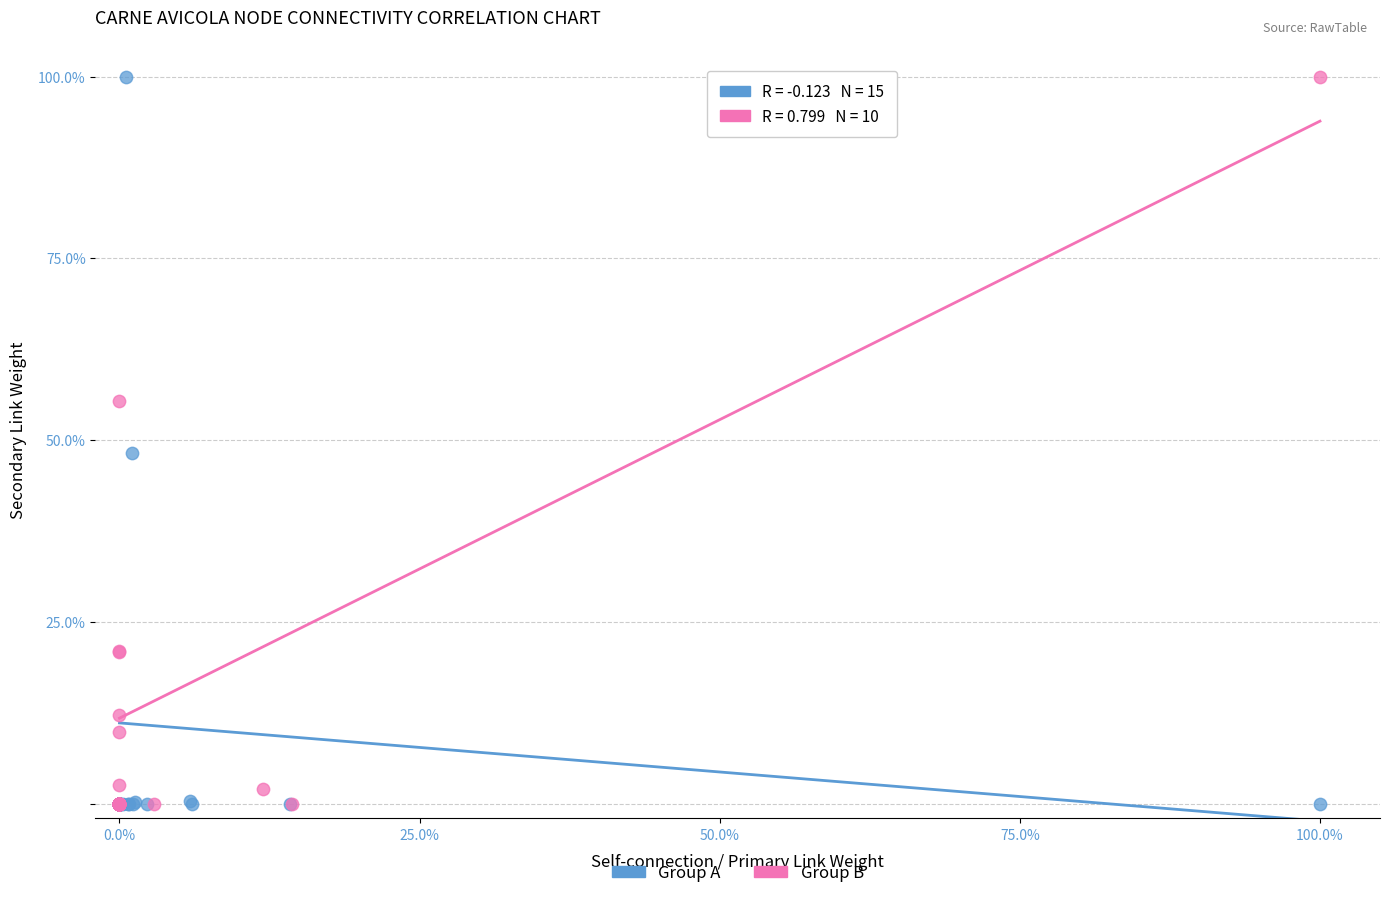

What are all the series names shown in the legend?

Group A, Group B